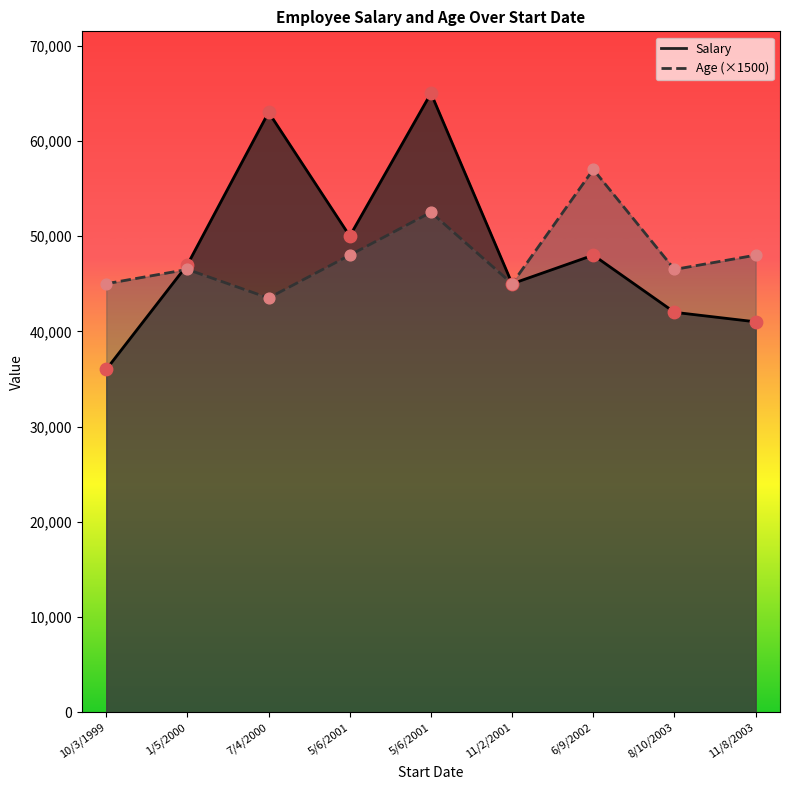

Which series has the largest total across all categories?

Salary